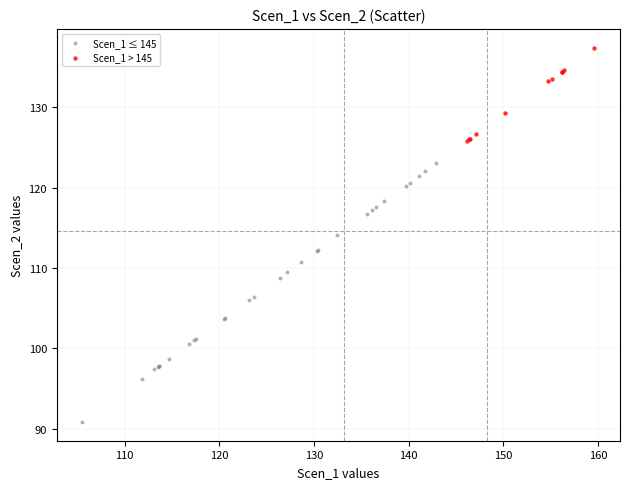

Which series has the largest Y range (max minus min)?

Scen_1 ≤ 145